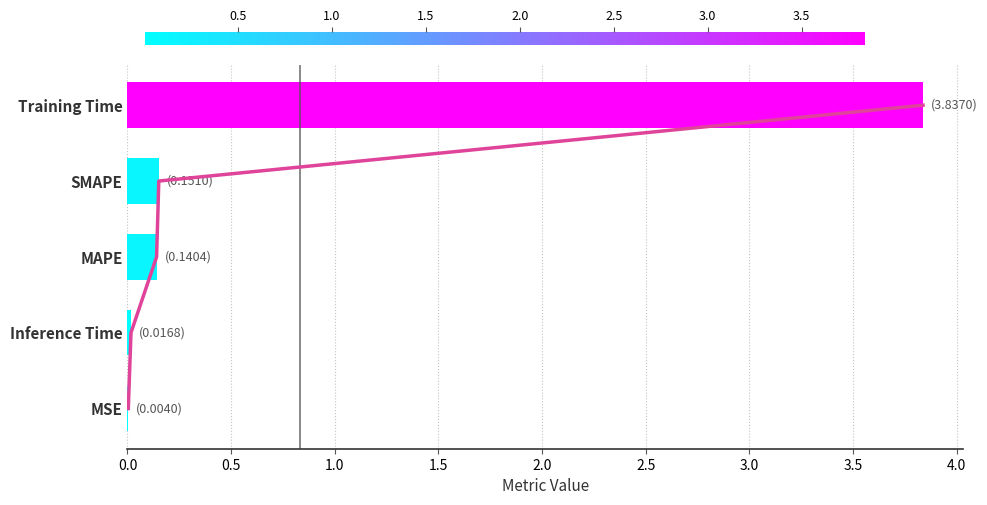

Does the chart contain stacked bars?

No